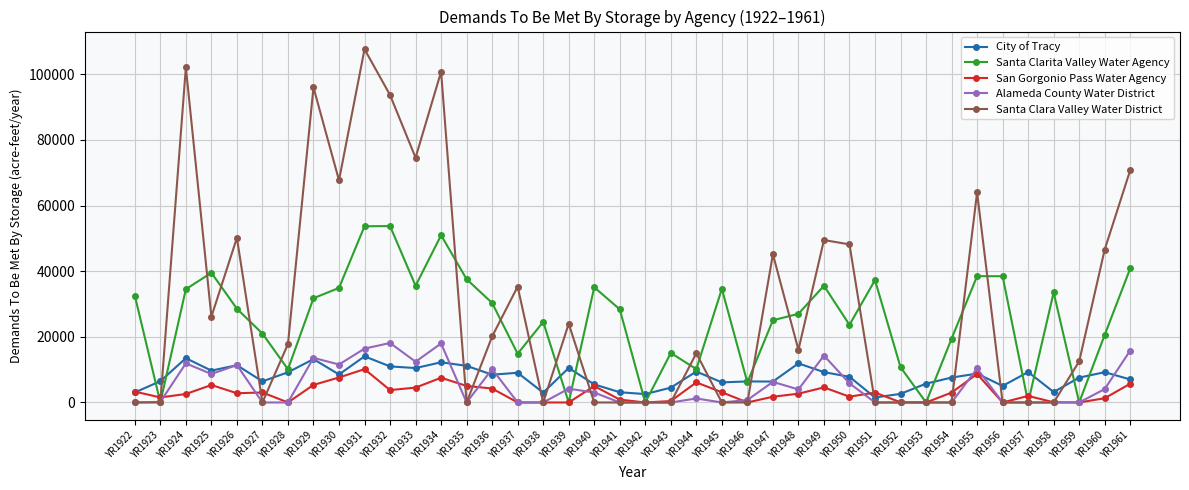

What are all the series names shown in the legend?

City of Tracy, Santa Clarita Valley Water Agency, San Gorgonio Pass Water Agency, Alameda County Water District, Santa Clara Valley Water District